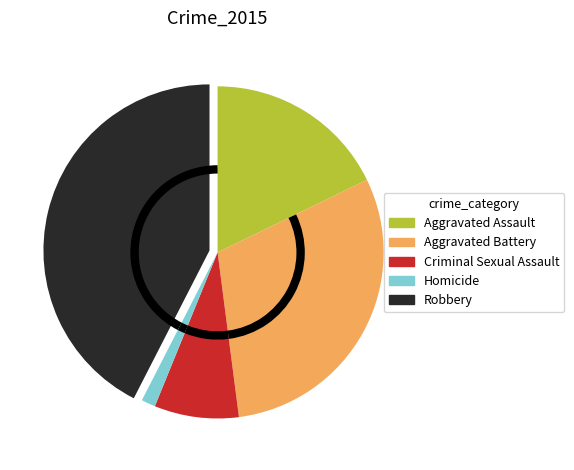

Is the sum of Aggravated Battery and Criminal Sexual Assault greater than half?

No